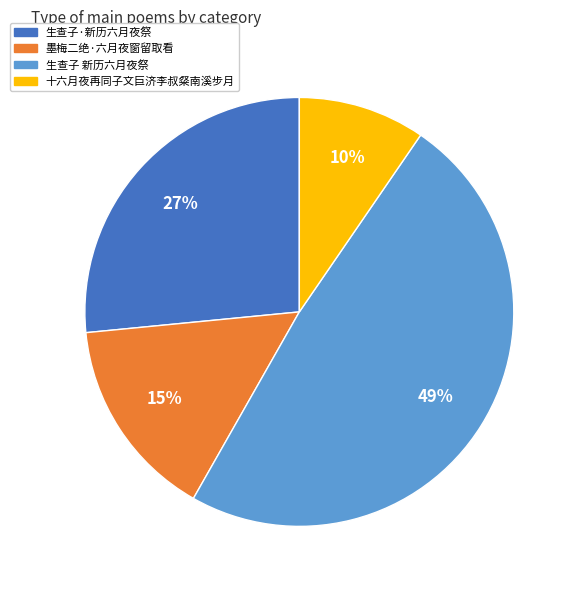

Rank the categories by value from lowest to highest.

十六月夜再同子文巨济李叔粲南溪步月, 墨梅二绝·六月夜窗留取看, 生查子·新历六月夜祭, 生查子 新历六月夜祭